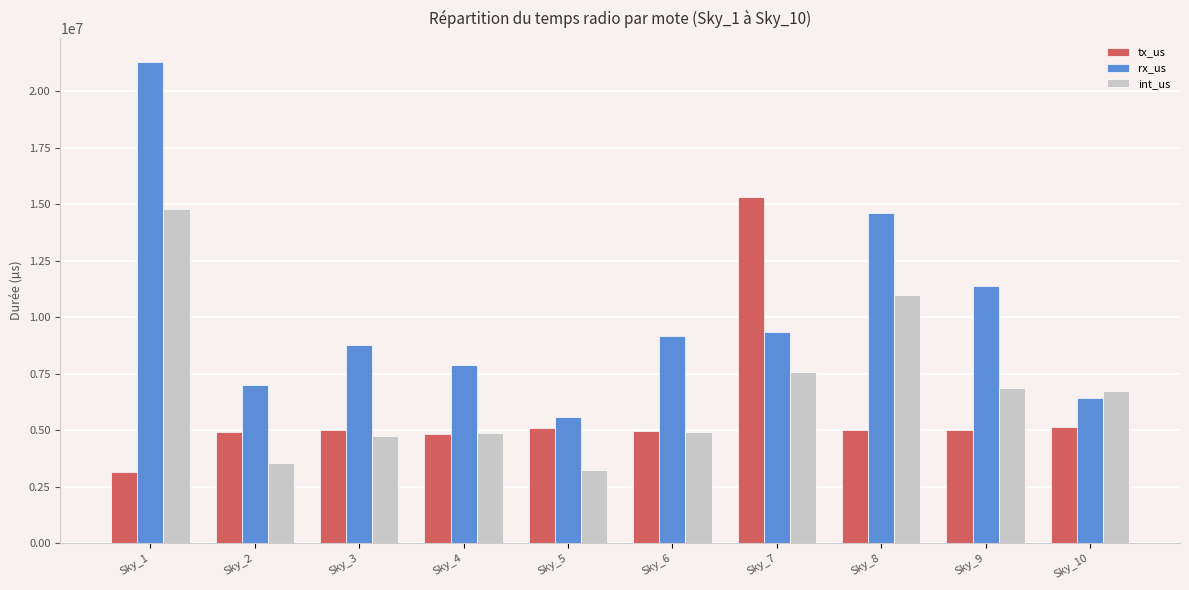

True or false: rx_us has a value of 14633409 at Sky_8.

True